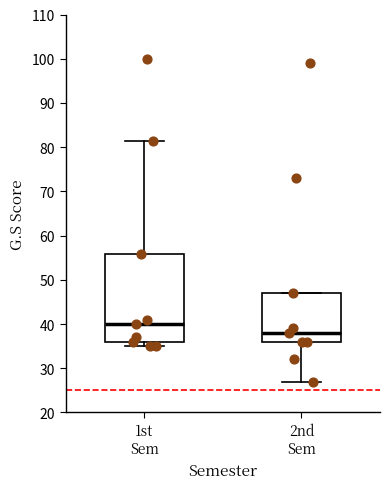

Where is the lower edge of the box for 2nd Sem on the y-axis? The values are not printed on the chart, so give them approximately, as read against the axis.

36